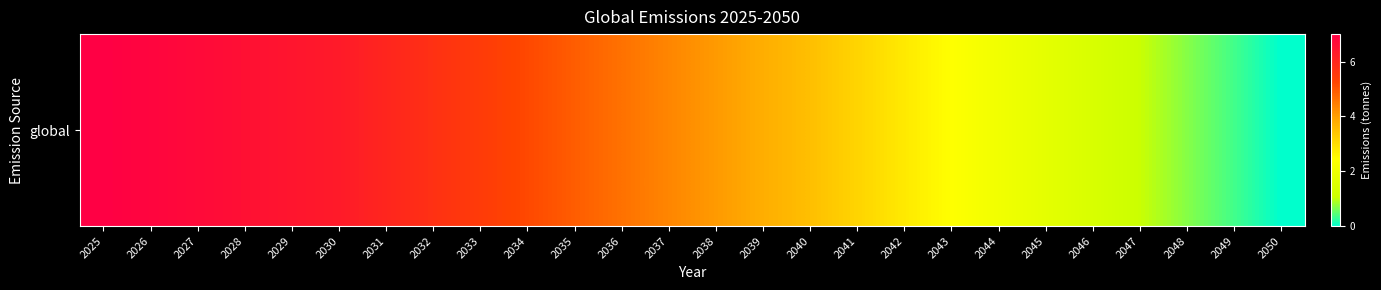

What is the difference between the values at 2026 and 2029?

4200000.0